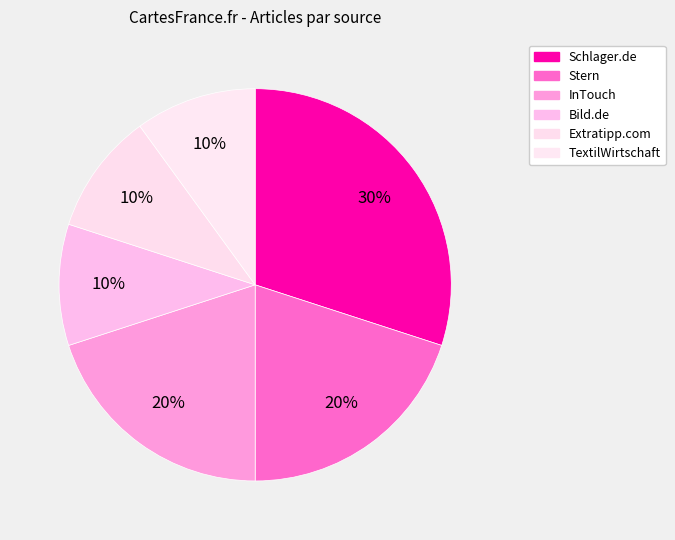

To the nearest percent, what percentage of the pie is TextilWirtschaft?

10%